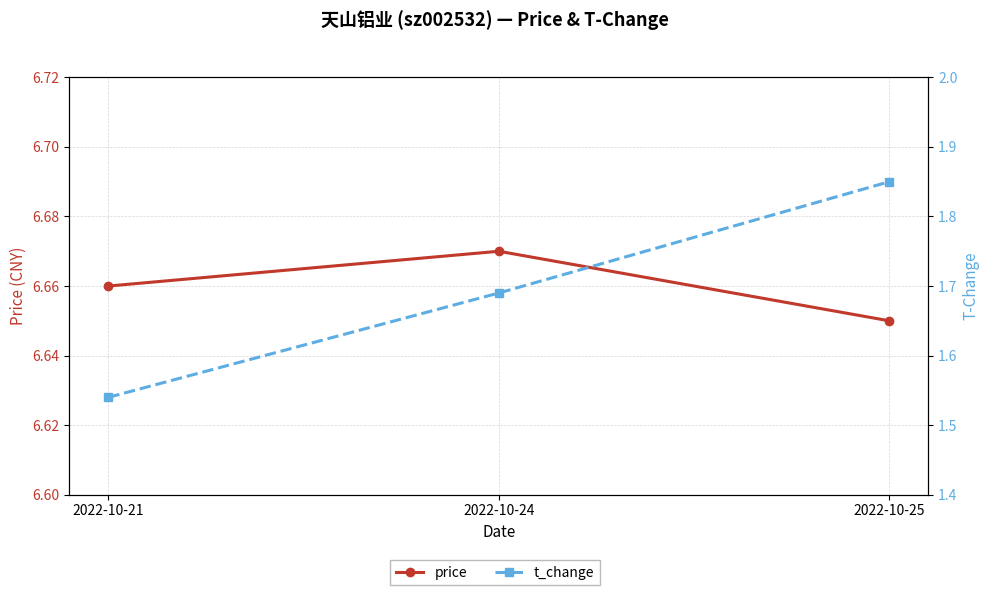

At how many categories does at least one series exceed 6?

3